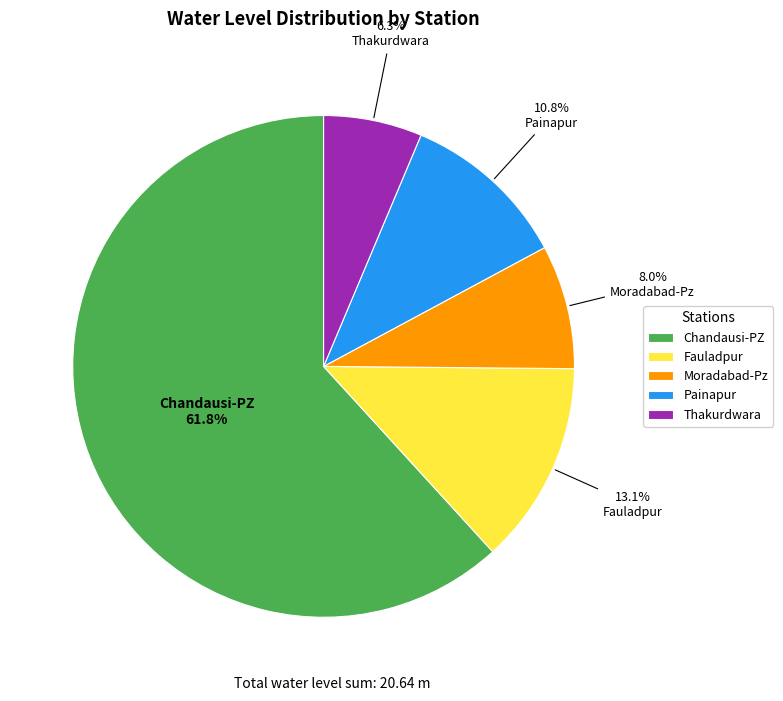

Rank the categories by value from lowest to highest.

Thakurdwara, Moradabad-Pz, Painapur, Fauladpur, Chandausi-PZ